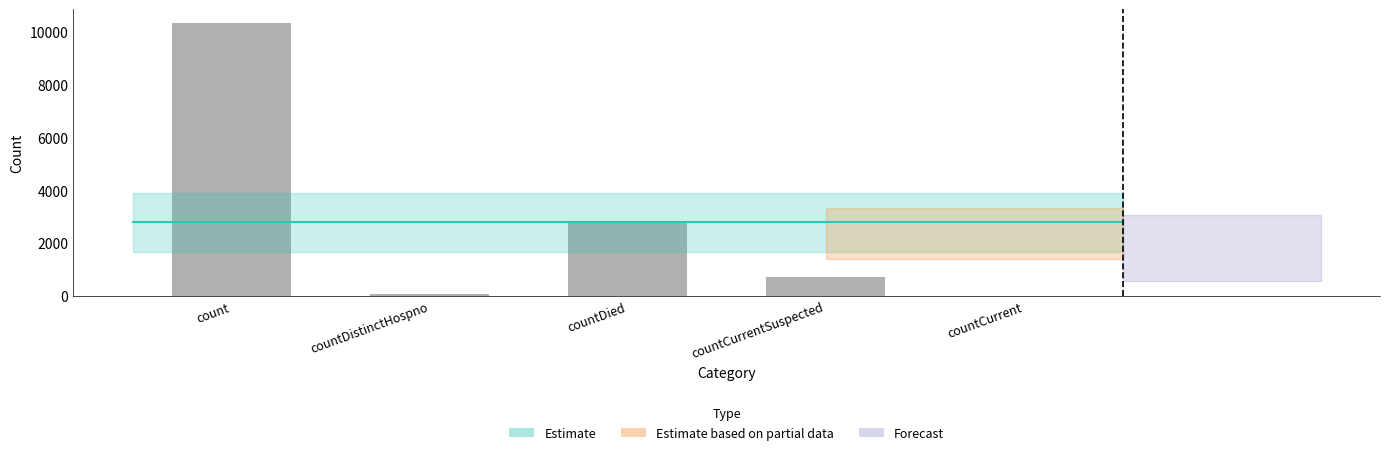

What is the change in value from count to countDied?

-7534